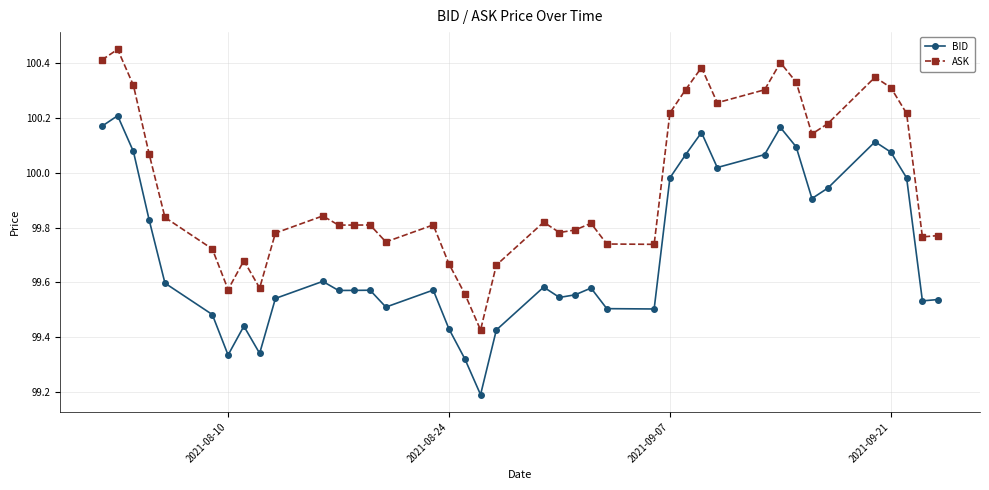

True or false: ASK has more than 0 interior local peaks.

True